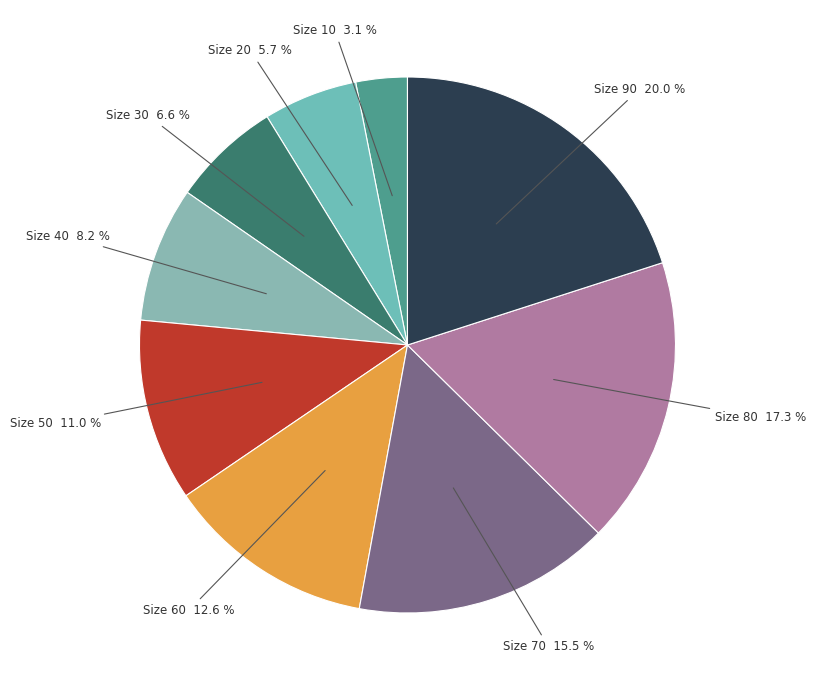

To the nearest percent, what is the average slice percentage?

11%